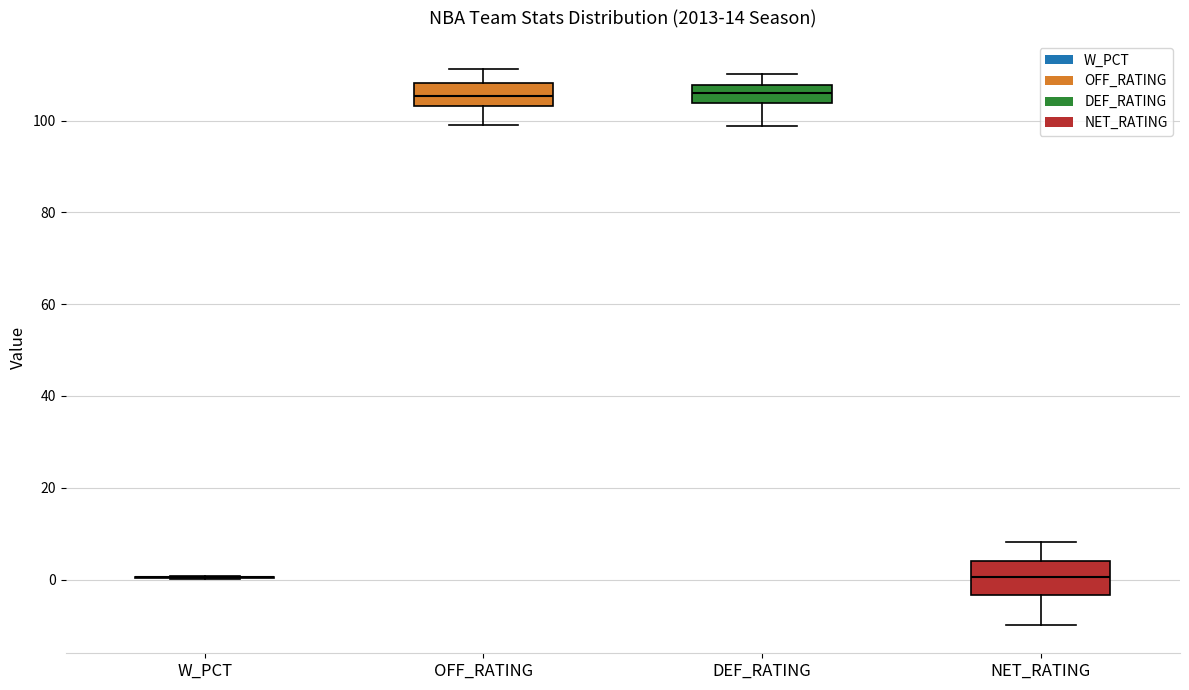

Reading left to right, transcribe this box plot: for each box, give where its median line is, the range the box spans, and where its two whiskers end, as read against the y-axis. The values are not printed on the chart, so give them approximately, as read against the axis.

W_PCT: box collapsed to a line at 0, whiskers 0 to 0
OFF_RATING: median 106, box 104 to 108, whiskers 100 to 112
DEF_RATING: median 106, box 104 to 108, whiskers 98 to 110
NET_RATING: median 0, box -4 to 4, whiskers -10 to 8